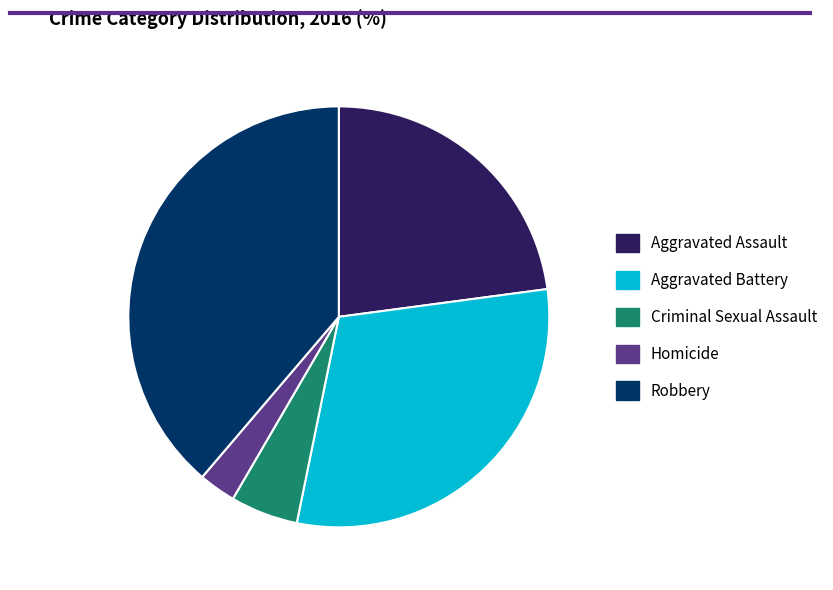

Is it true that Aggravated Battery is 38% of the pie?

False